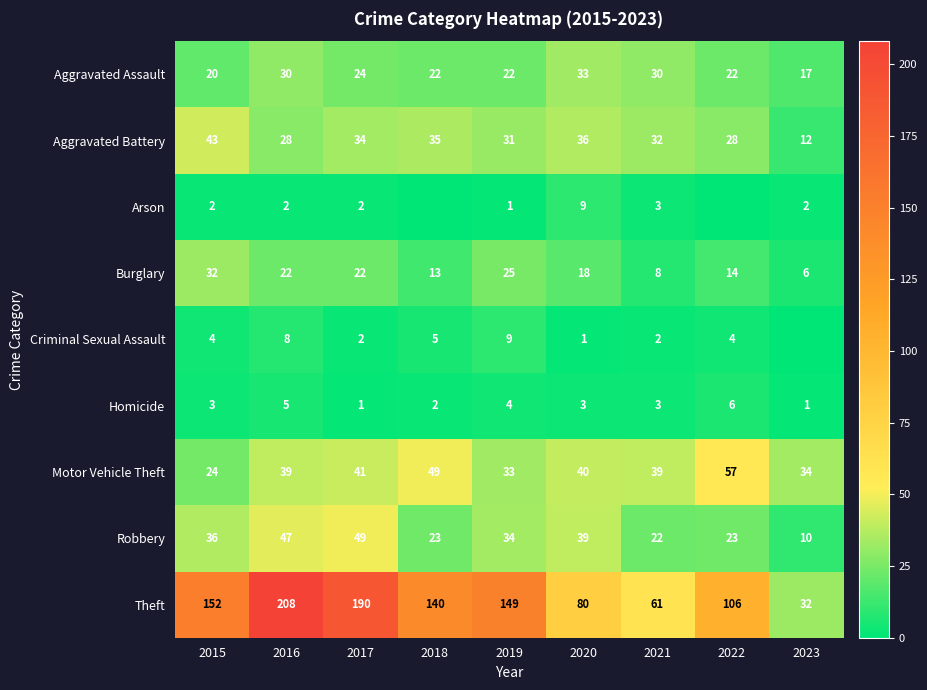

At which category is the sum across all series the highest?

2016